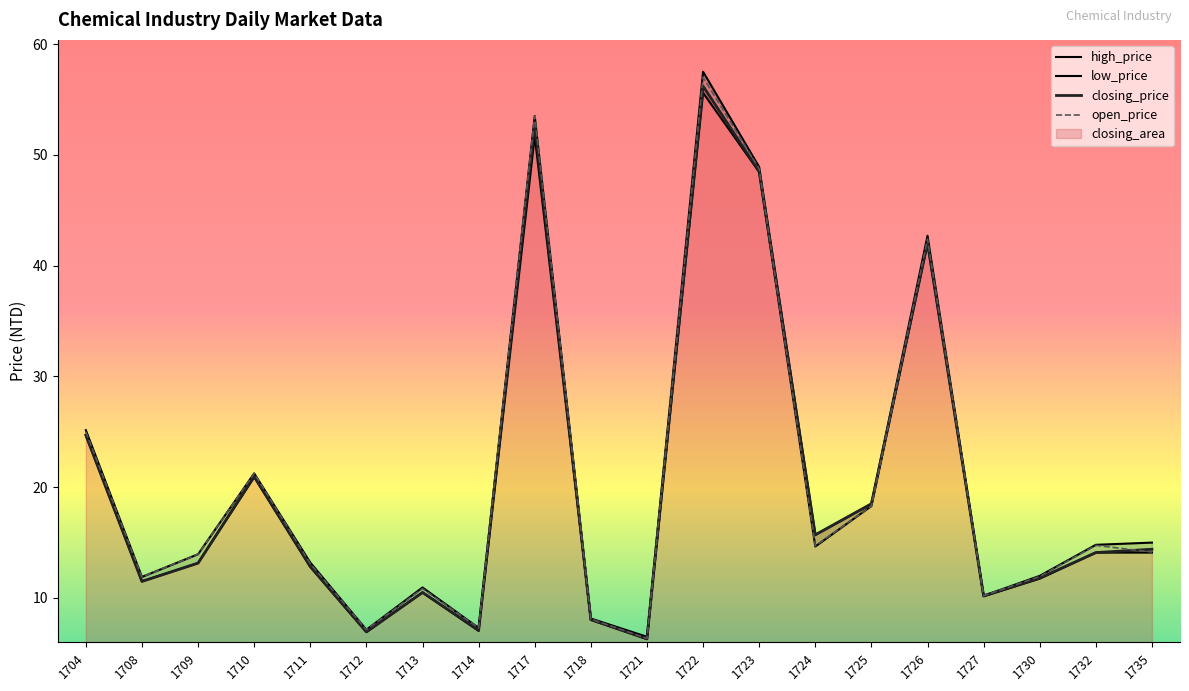

List the labels in order of high_price value, smallest first.

1721, 1712, 1714, 1718, 1727, 1713, 1708, 1730, 1711, 1709, 1732, 1735, 1724, 1725, 1710, 1704, 1726, 1723, 1717, 1722